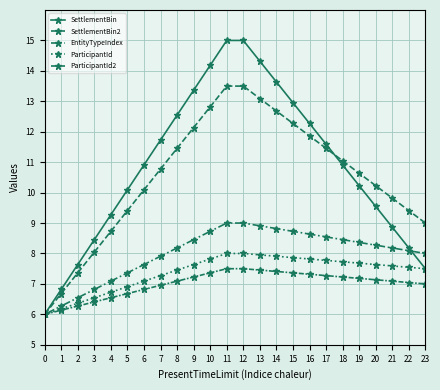

How many categories are shown in the chart?

24